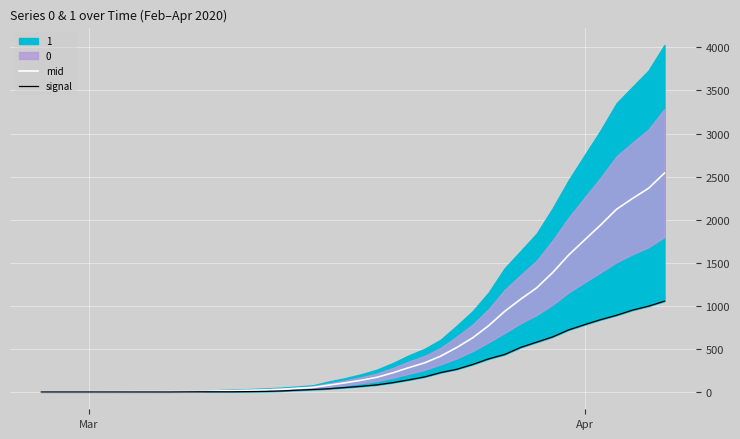

What is the difference between the maximum and minimum values in the signal series?

1054.0